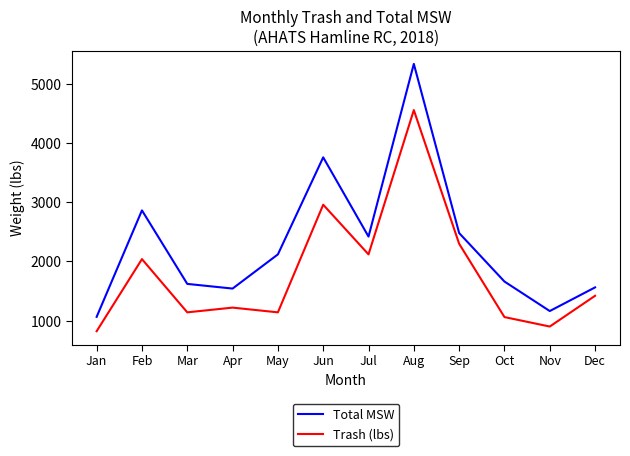

What is the minimum value for Total MSW?

1064